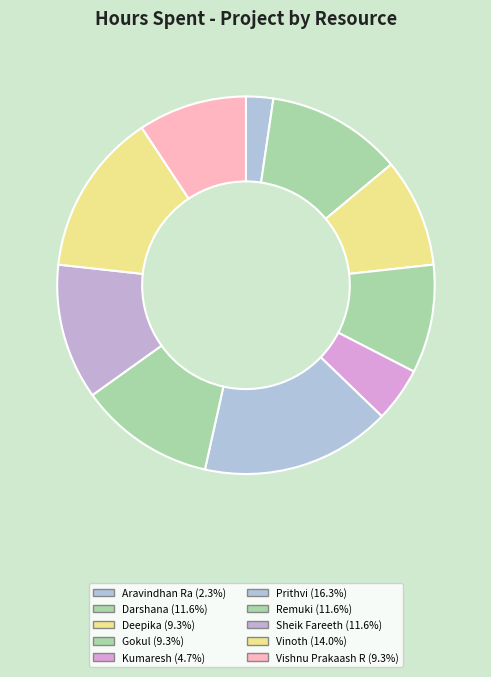

Which category has the biggest portion of the pie?

Prithvi